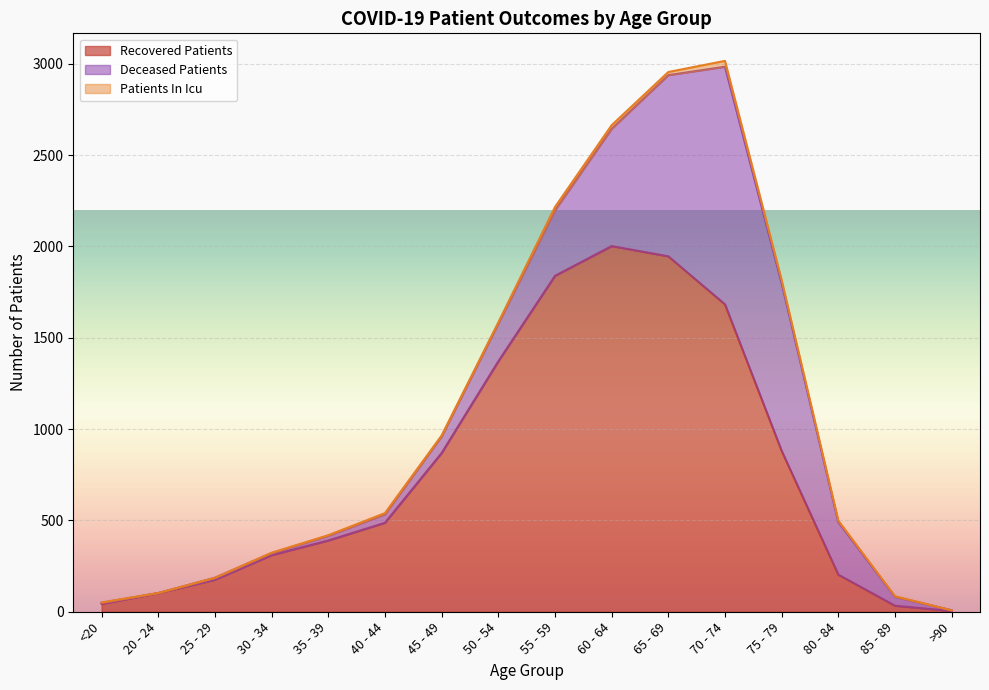

How many positive values does the patients_in_icu series have?

14